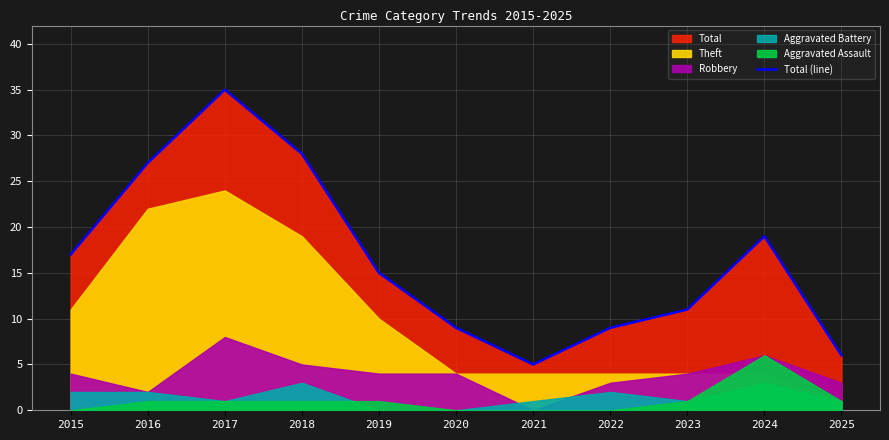

What is the value of the 8th point from the left?

9